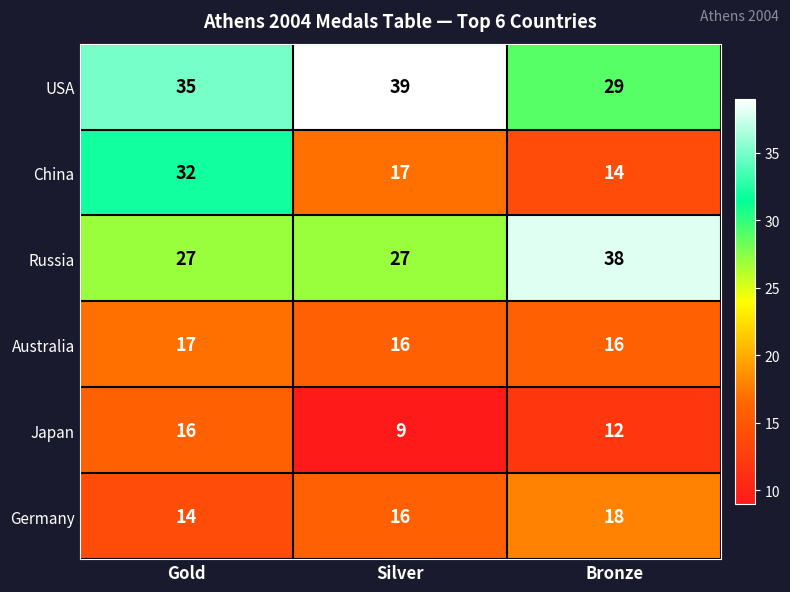

What is the average value of the Australia series?

16